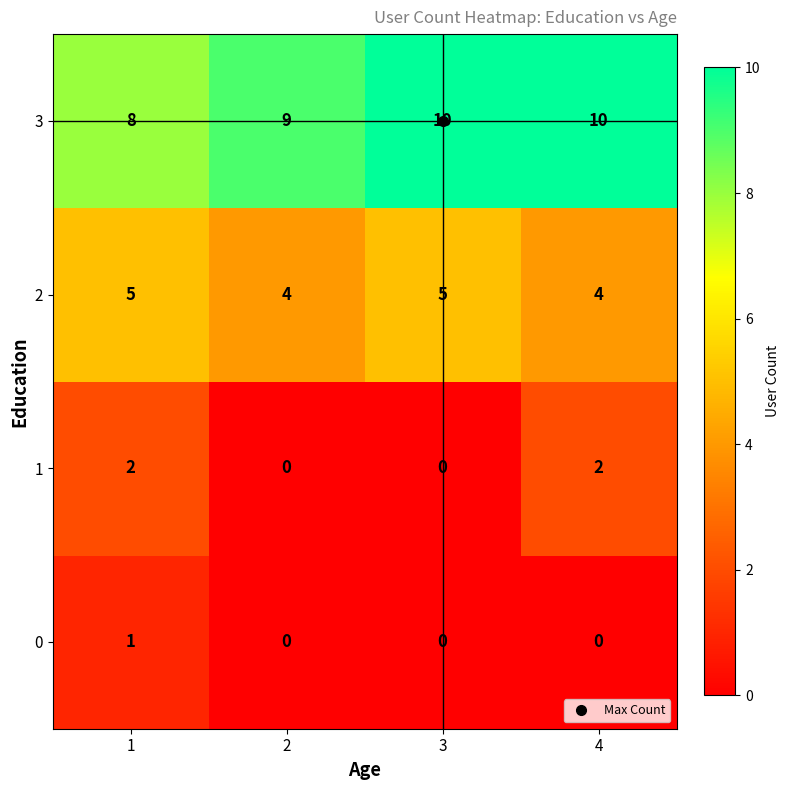

What is the spread (max minus min) of values at 4?

10